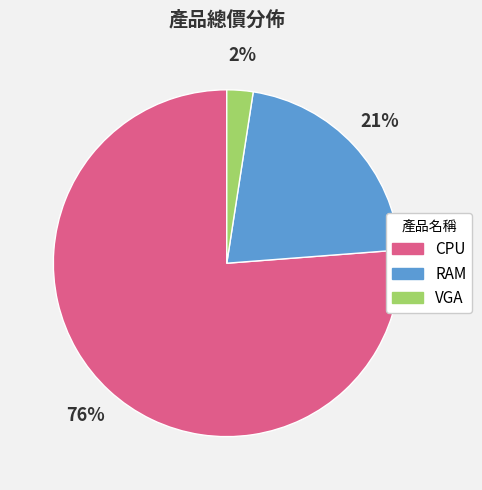

Count the number of slices in the pie.

3